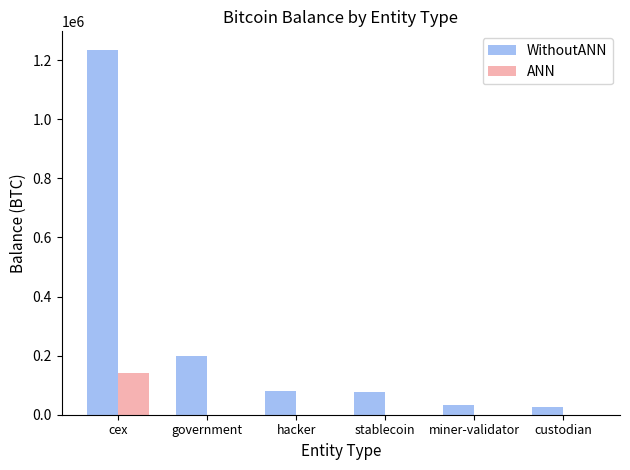

What is the maximum value for ANN?

140574.8